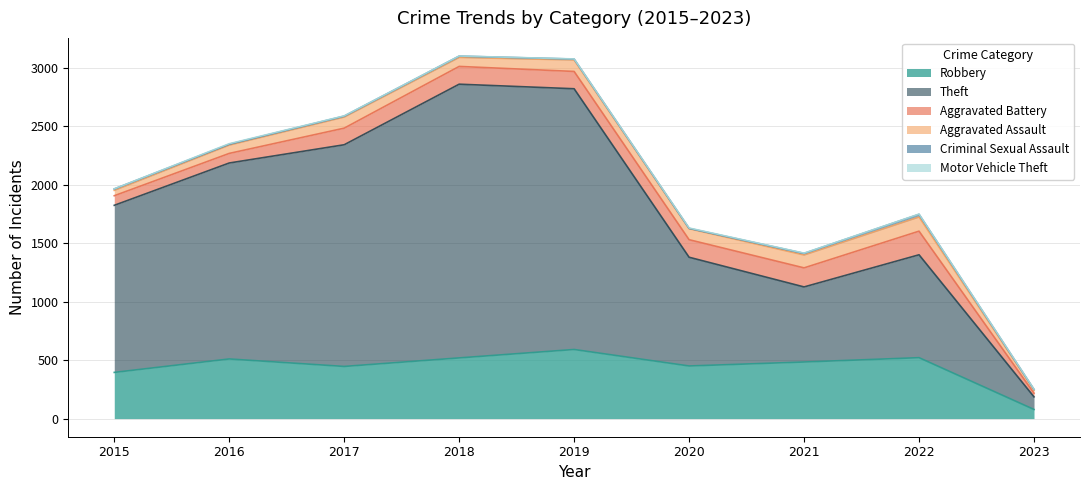

What is the sum of all Aggravated Battery values?

1152